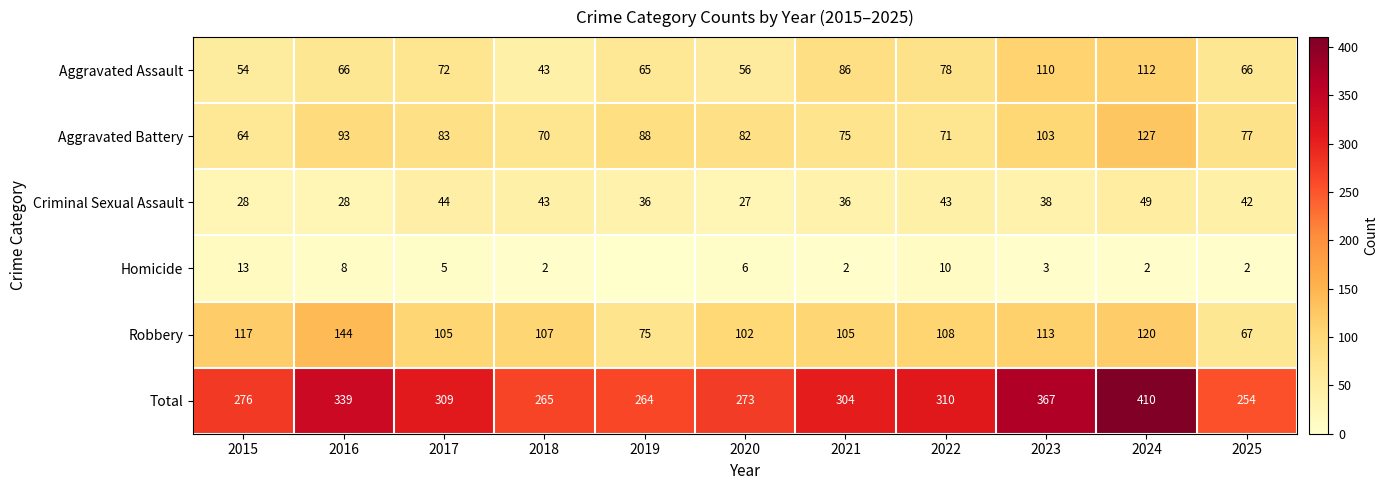

What is the difference between the Total values at 2019 and 2018?

1